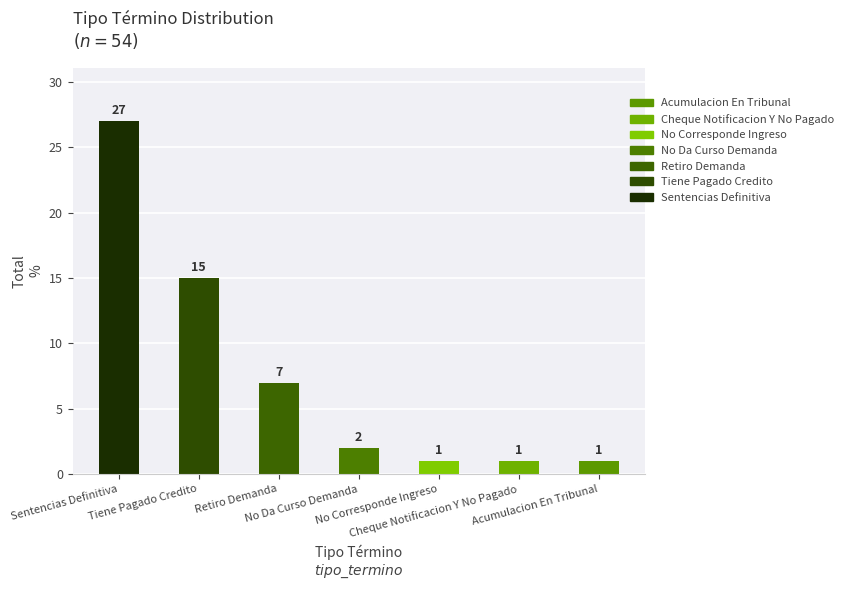

What is the ratio of the value at Sentencias Definitiva to the value at Tiene Pagado Credito?

1.8